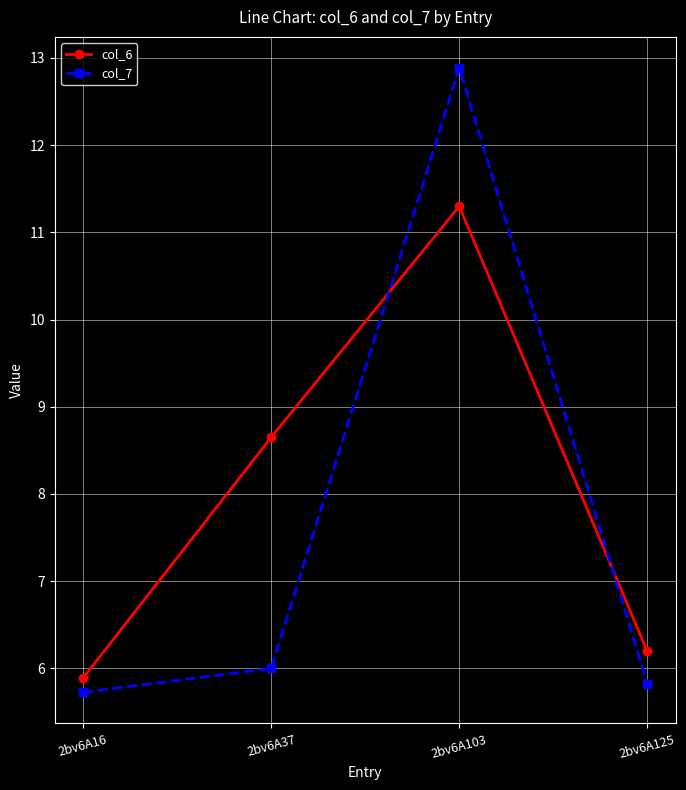

True or false: col_6 has a value of 8.6 at 2bv6A37.

True